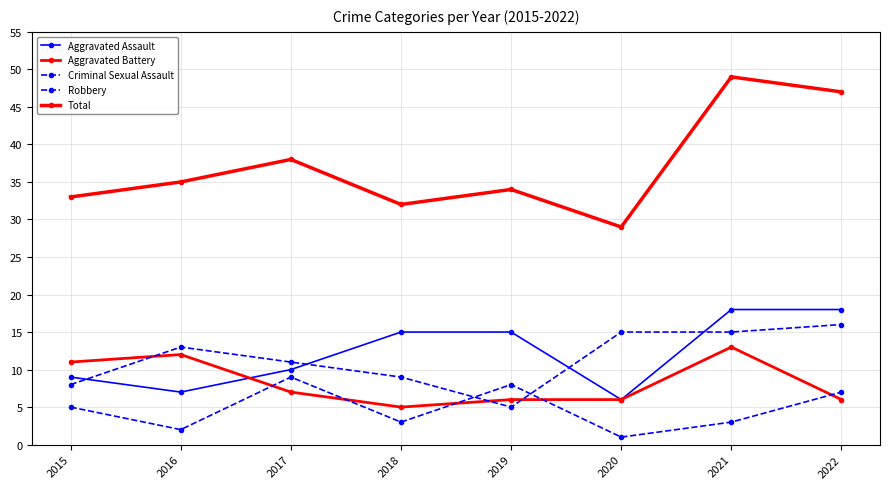

What is the sum of all Aggravated Assault values?

98